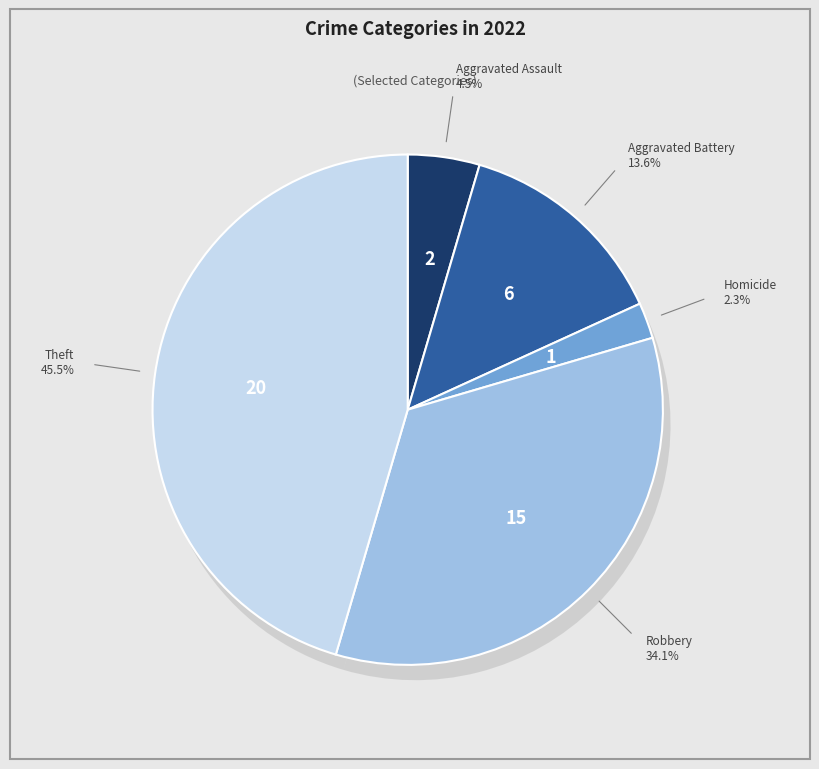

What percentage is NOT represented by Aggravated Battery?

86.4%